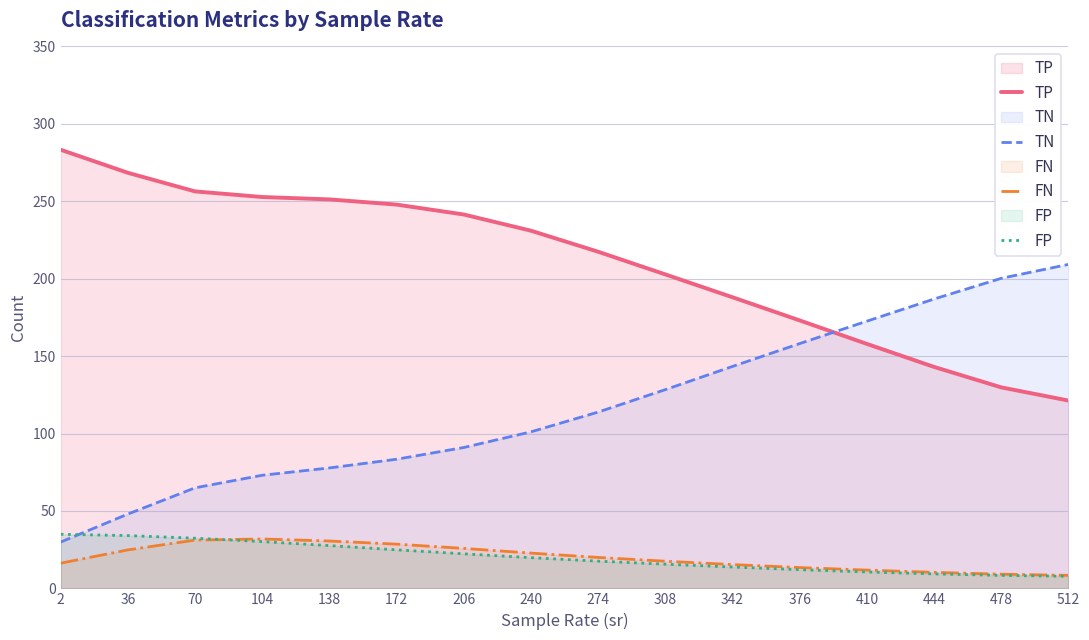

What is the difference between the maximum and minimum values in the FP series?

27.1